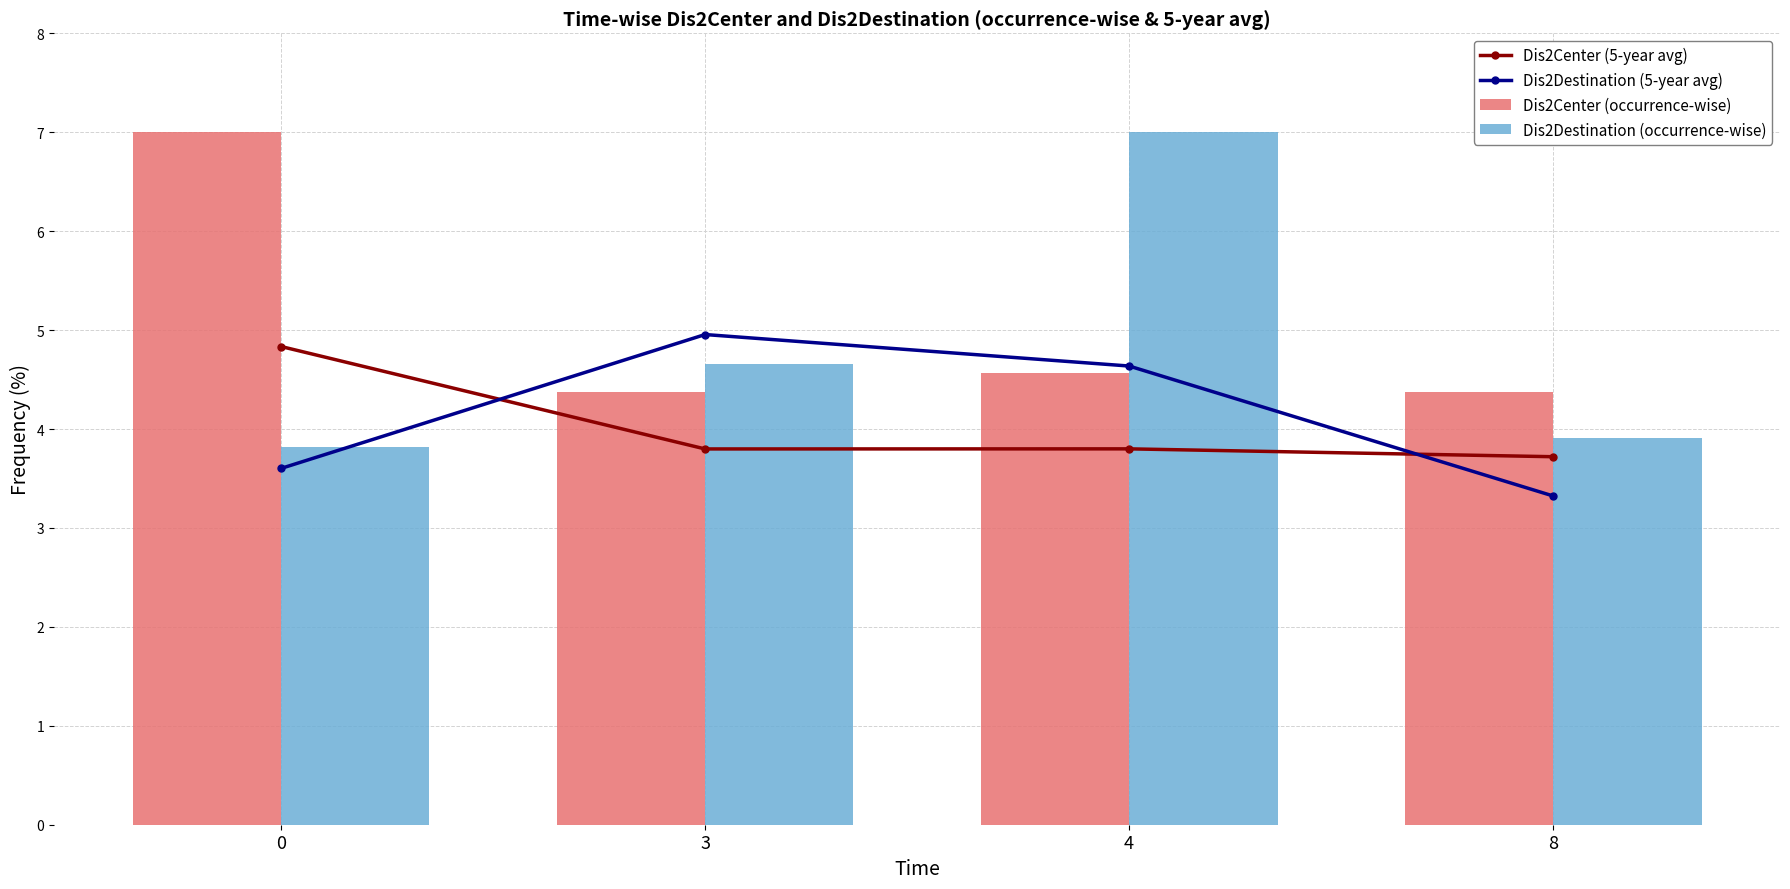

Reading left to right, list all the values displayed in this chart.

Dis2Center (5-year avg): 4.8	3.8	3.8	3.7
Dis2Destination (5-year avg): 3.6	5.0	4.6	3.3
Dis2Center (occurrence-wise): 7.0	4.4	4.6	4.4
Dis2Destination (occurrence-wise): 3.8	4.7	7.0	3.9